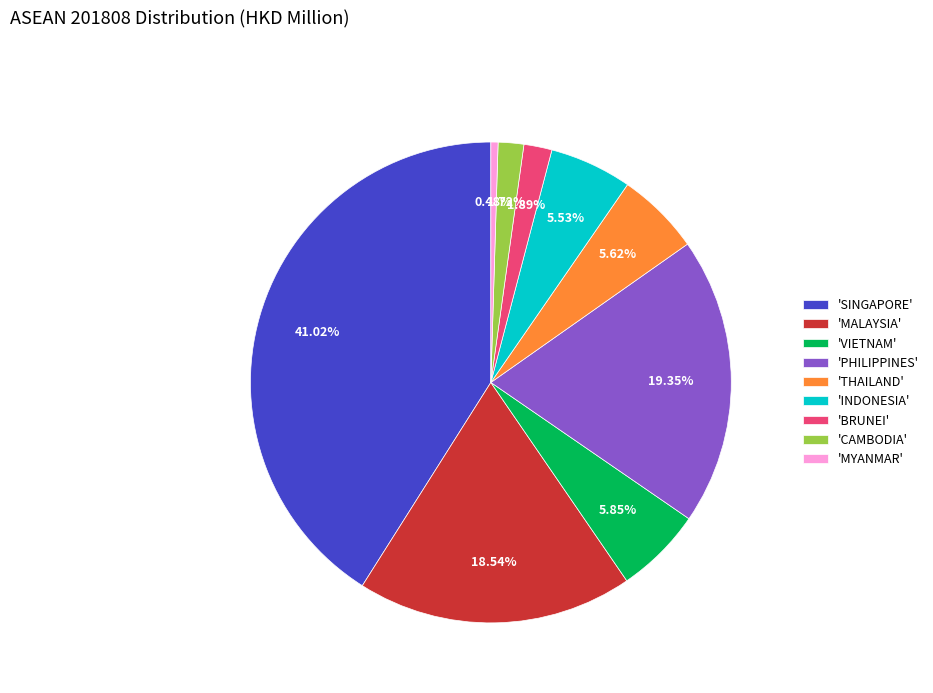

Does 'SINGAPORE' account for over 50% of the chart?

No